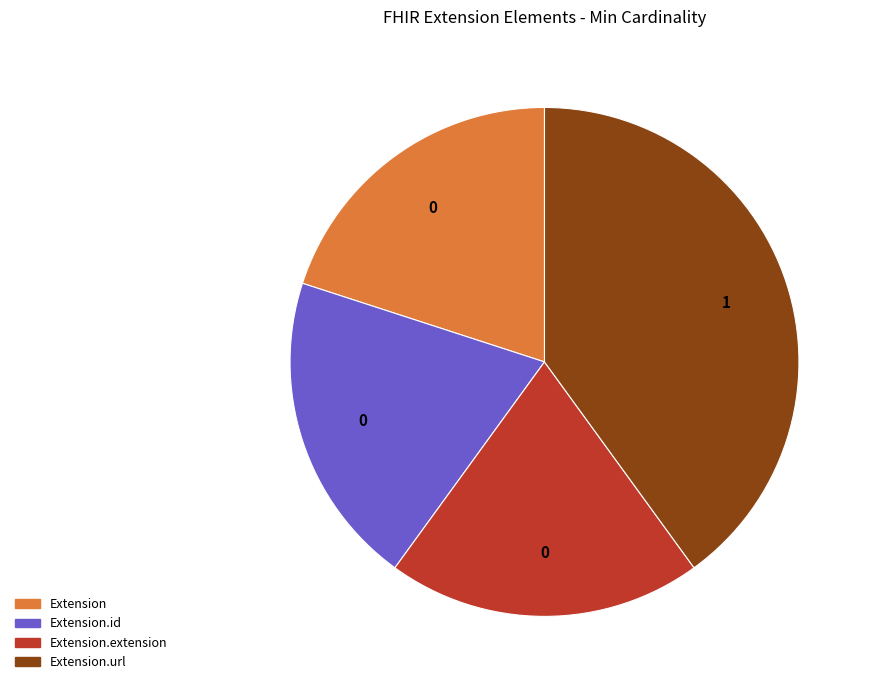

How many segments does this pie chart have?

4